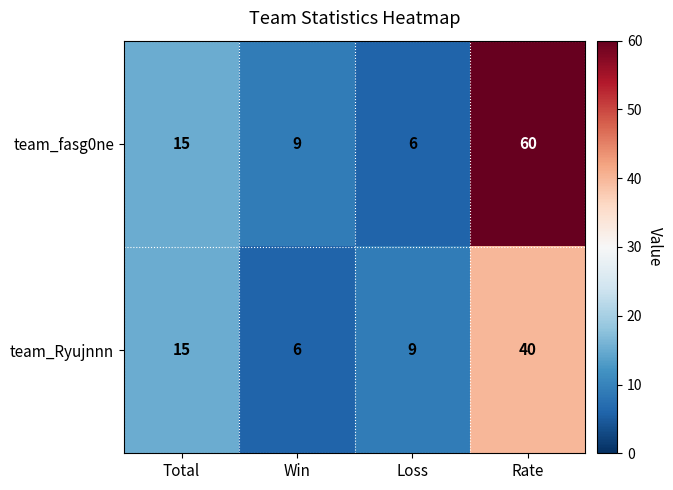

How many categories are shown in the chart?

4